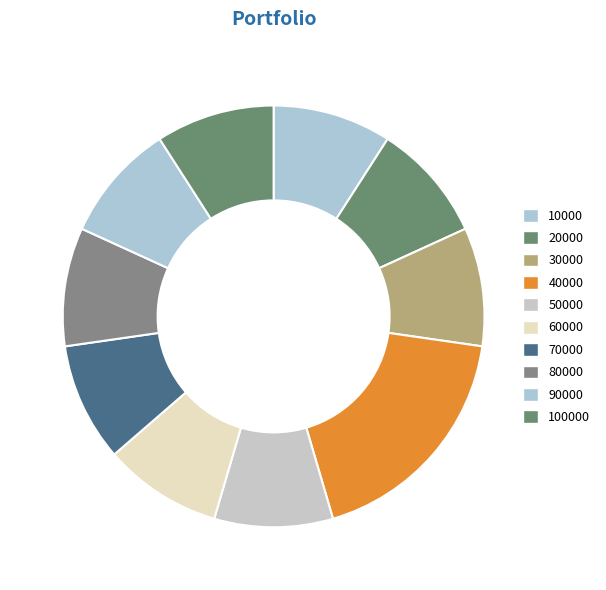

How many segments does this pie chart have?

10